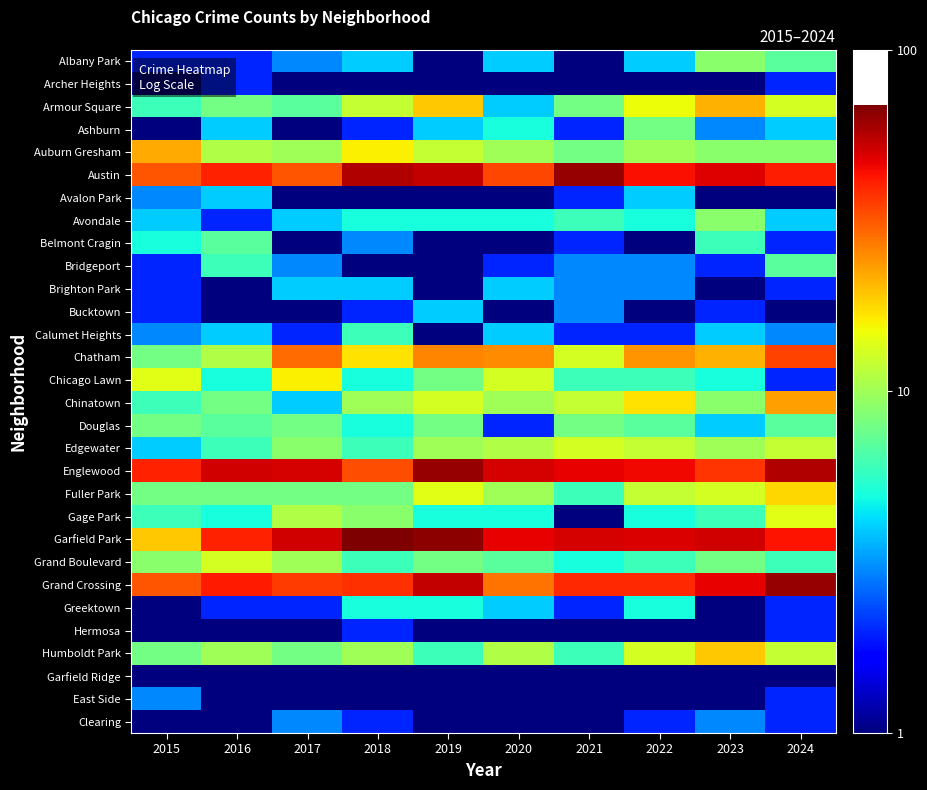

What is the maximum value shown in the chart?

69.0